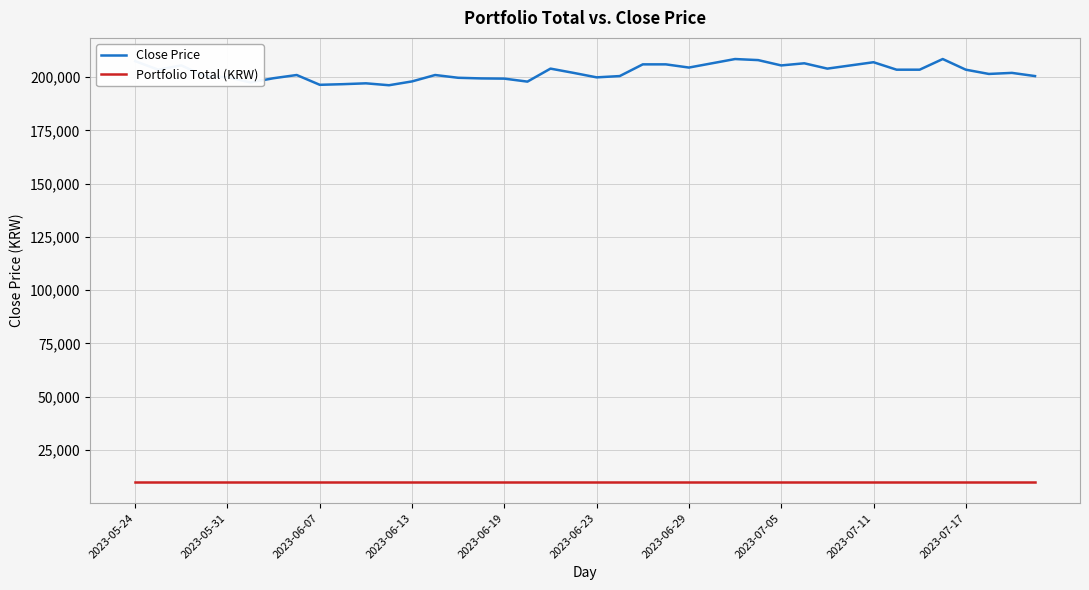

What is the sum of all Close Price values?

8094100